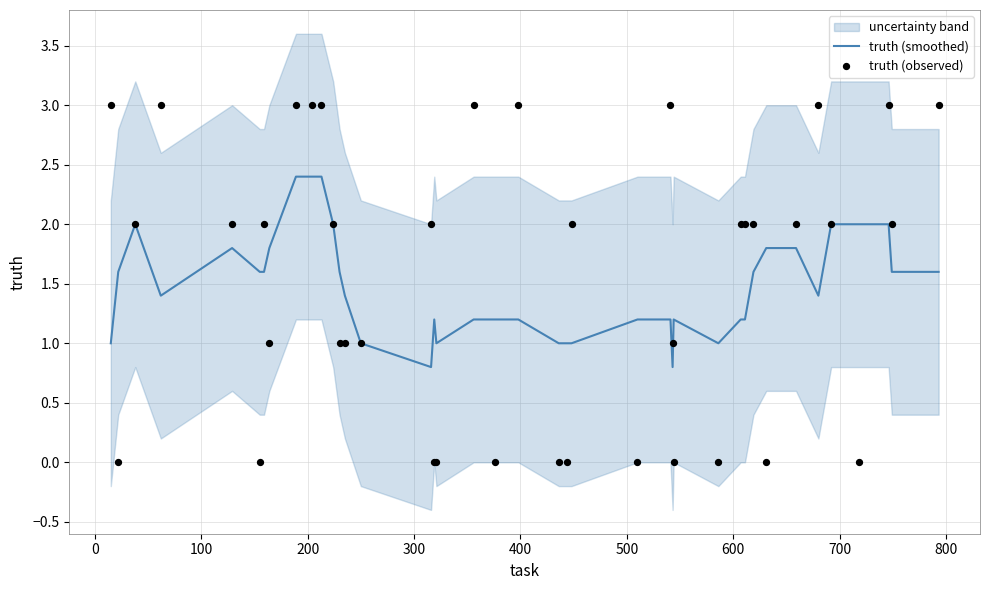

Which series contains the lowest Y value?

truth (observed)